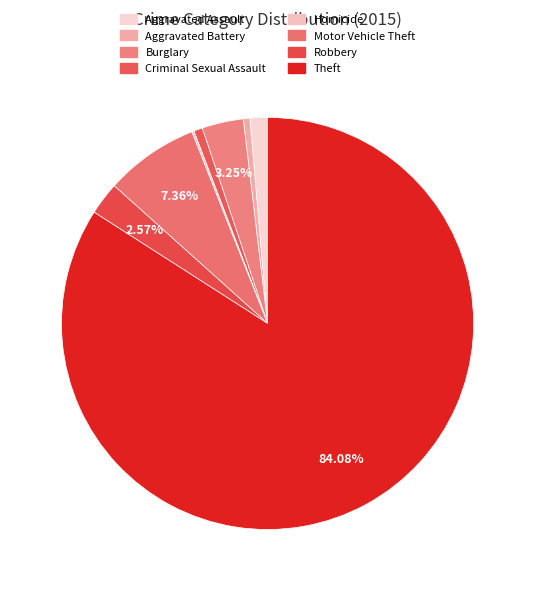

What is the change in value from Burglary to Theft?

+472